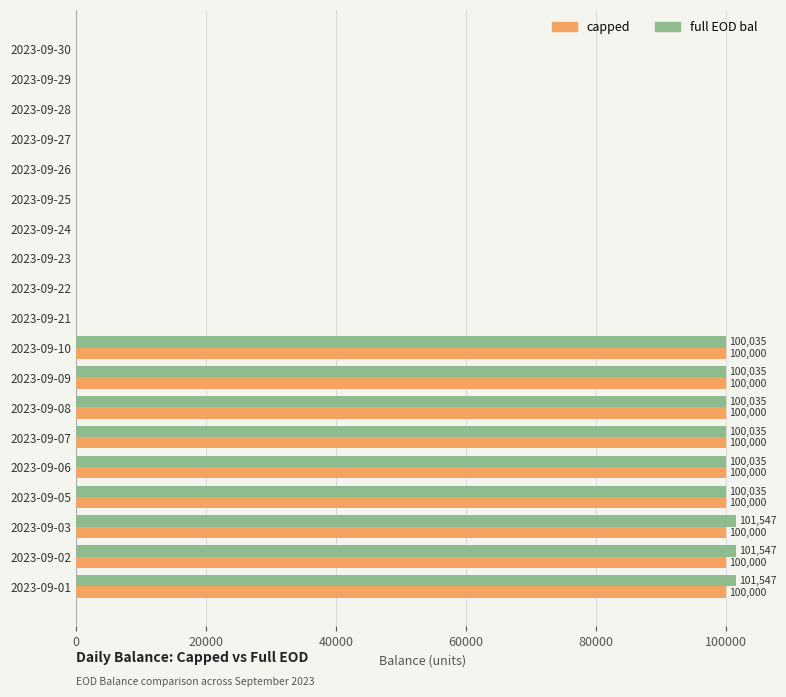

What is the highest value of the capped series?

100000